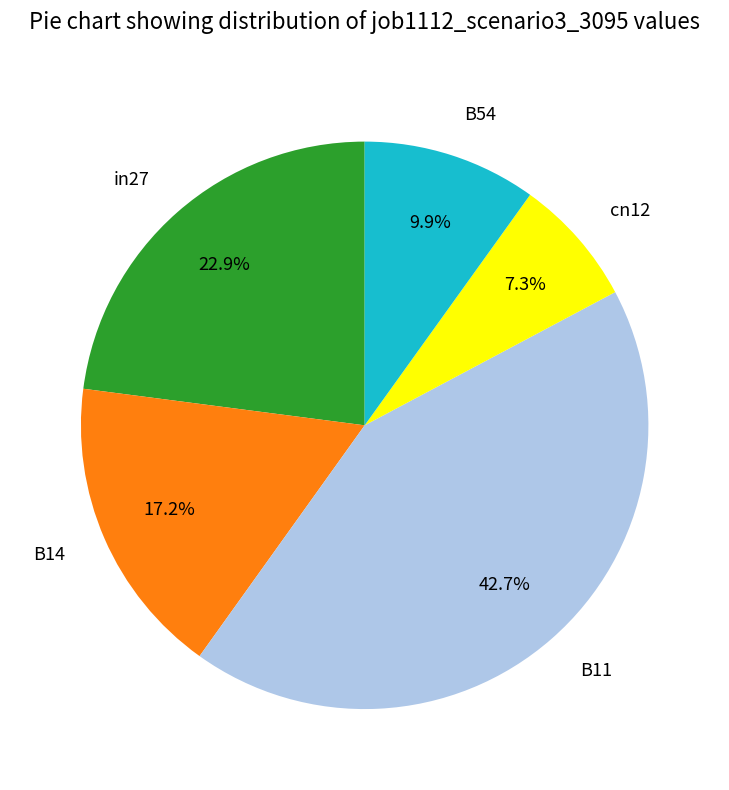

Which category has the smallest portion of the pie?

cn12